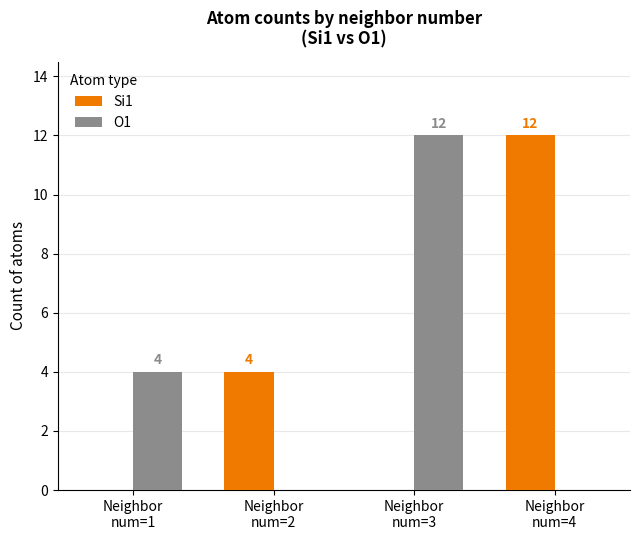

True or false: Si1 has a value of 6 at Neighbor
num=2.

False